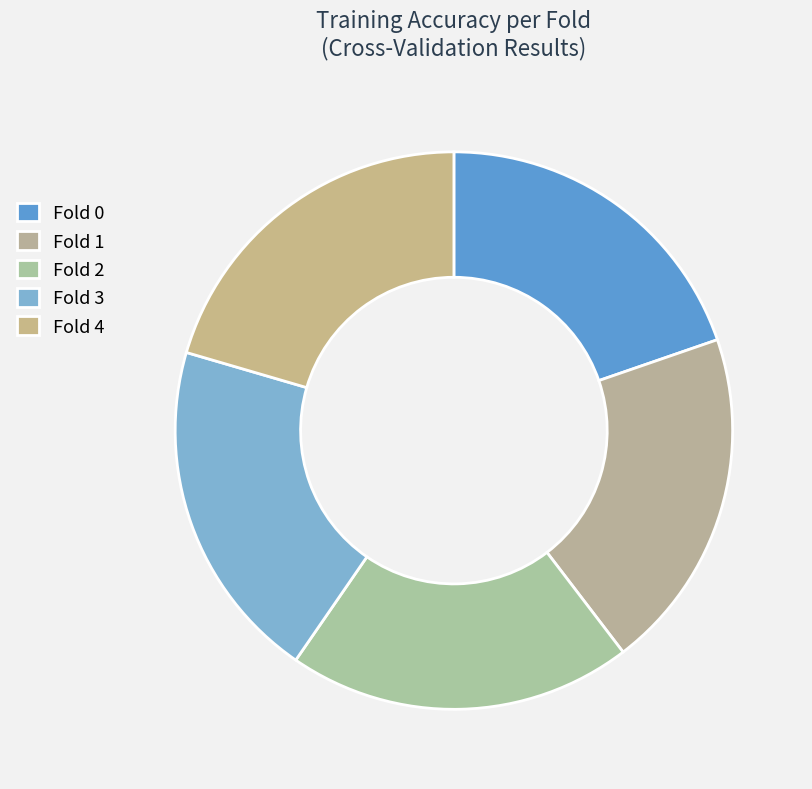

How many slices are in this pie chart?

5